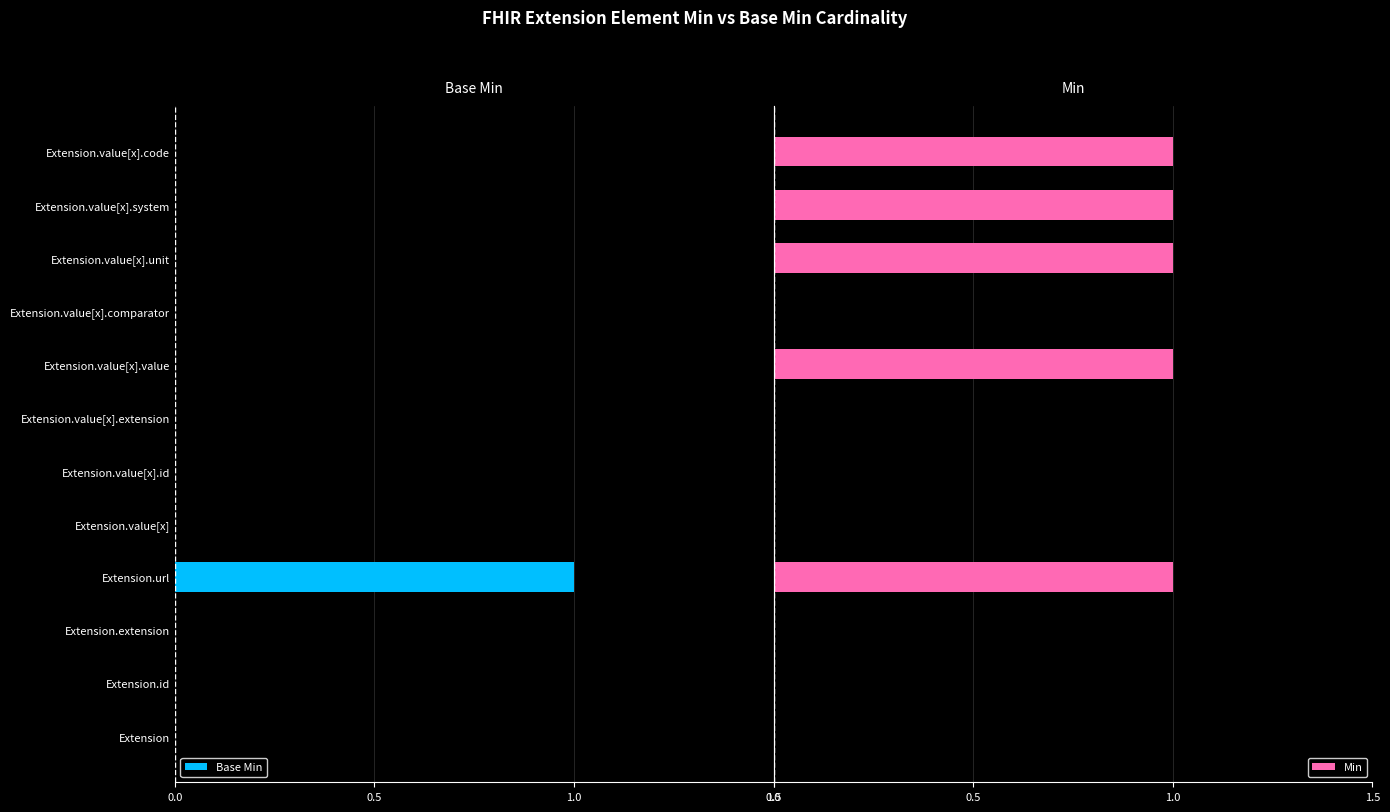

Reading right to left, what are all the values shown in this chart?

Base Min: 0	0	0	0	0	0	0	0	1	0	0	0
Min: 1	1	1	0	1	0	0	0	1	0	0	0